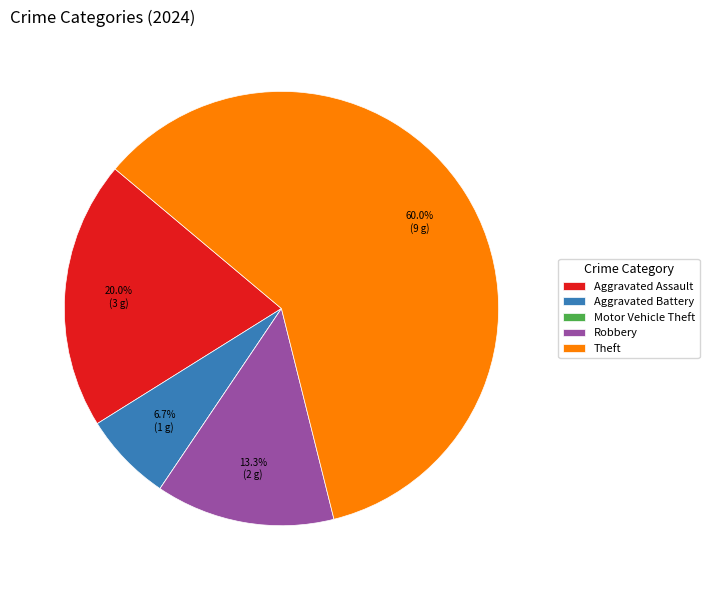

How much of the chart is everything except Aggravated Assault?

80.0%